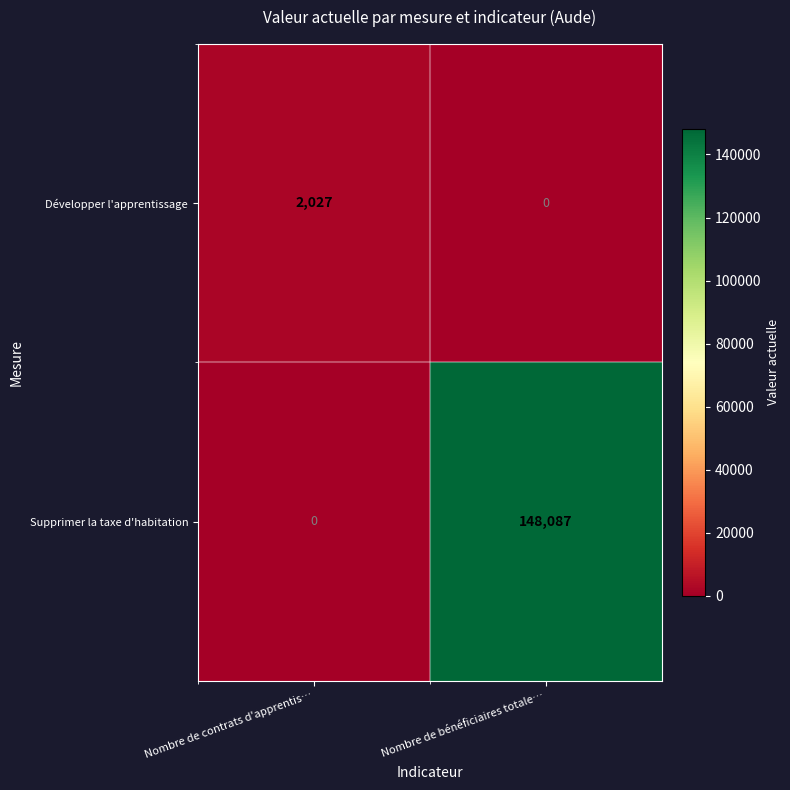

At how many categories does at least one series exceed 44525?

1